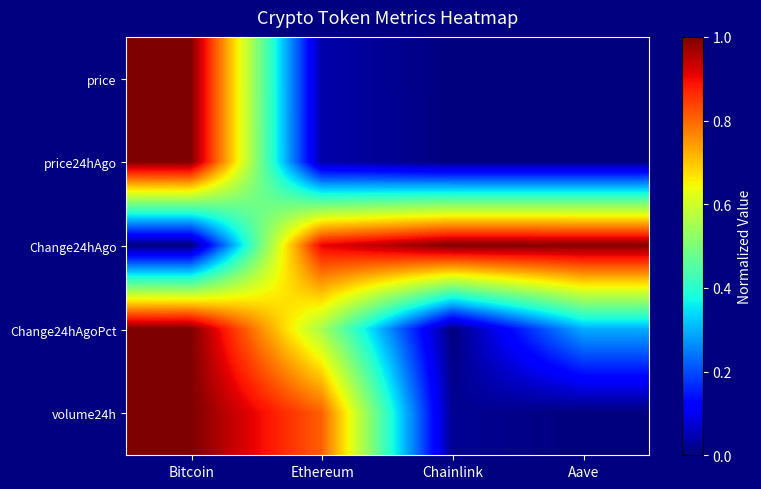

What is the difference between the highest and lowest values at Bitcoin?

1.0